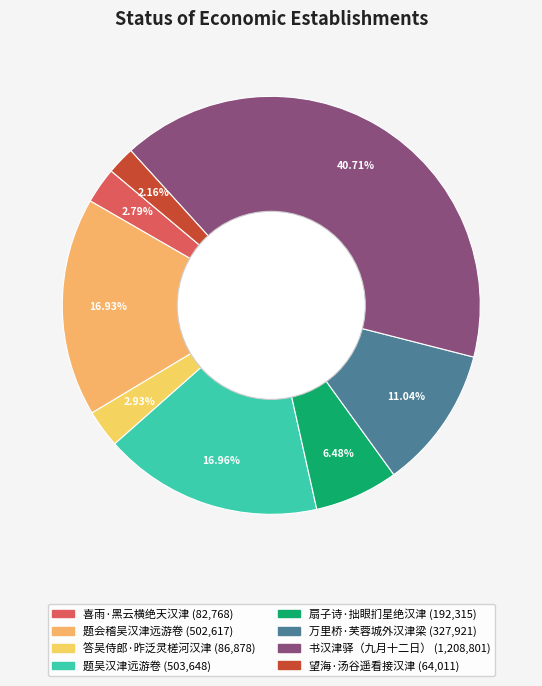

Which slice is the smallest?

望海·汤谷遥看接汉津